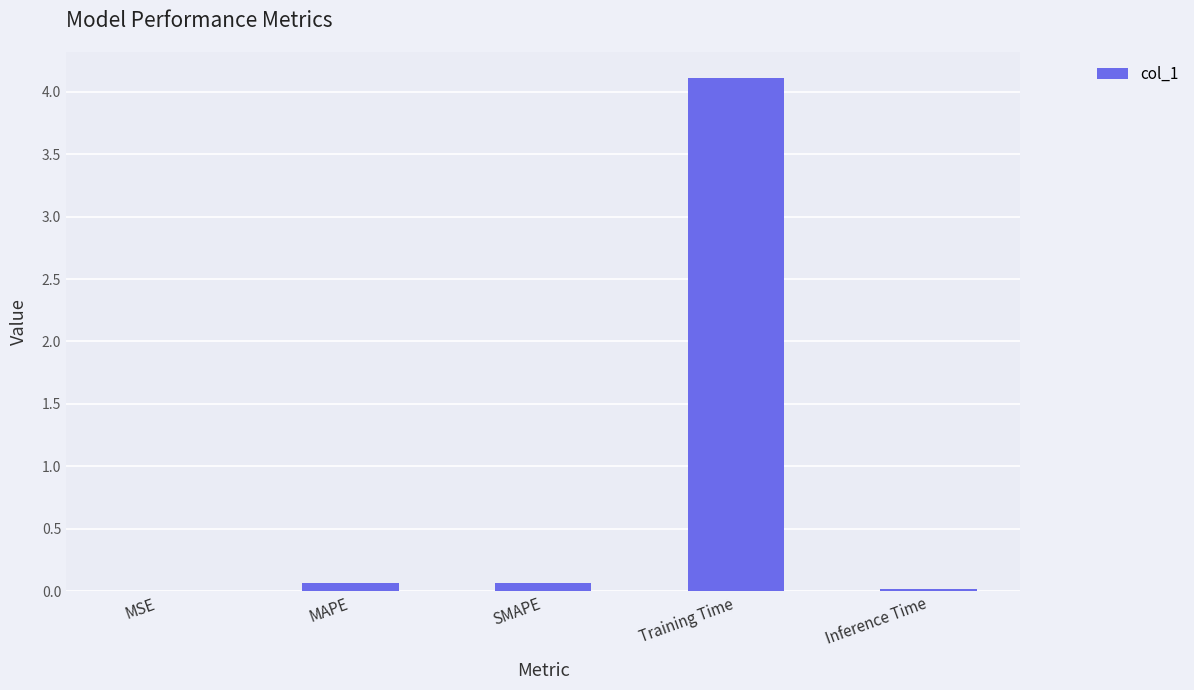

What is the maximum value shown in the chart?

4.1